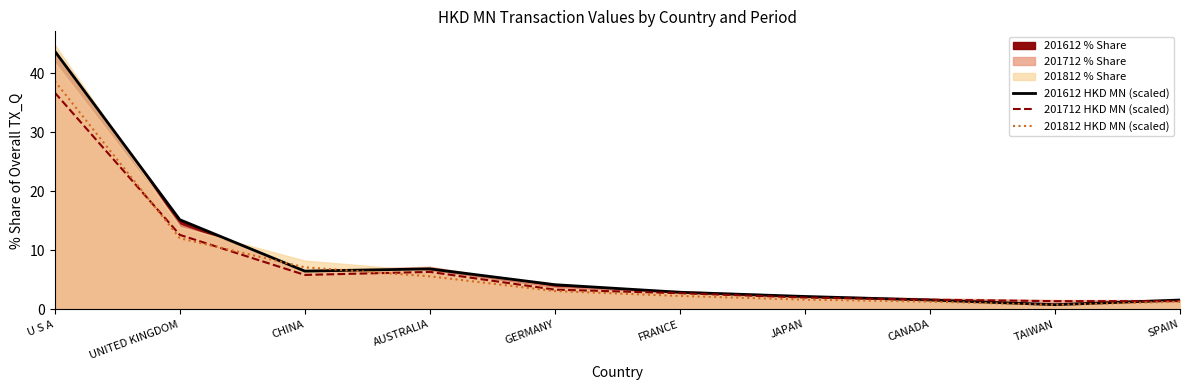

True or false: 201712 HKD MN (scaled) and 201612 HKD MN (scaled) intersect in this chart.

True